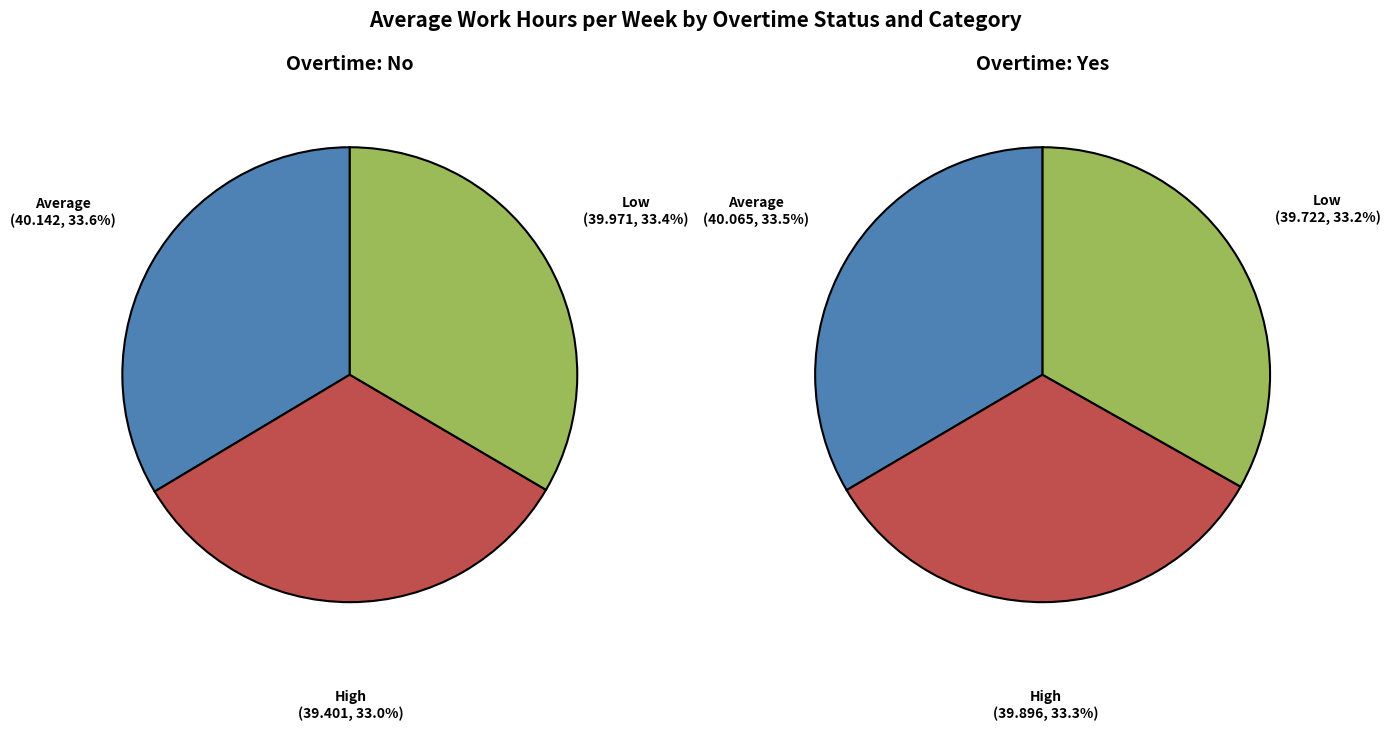

To the nearest percent, what is the average slice percentage?

33%